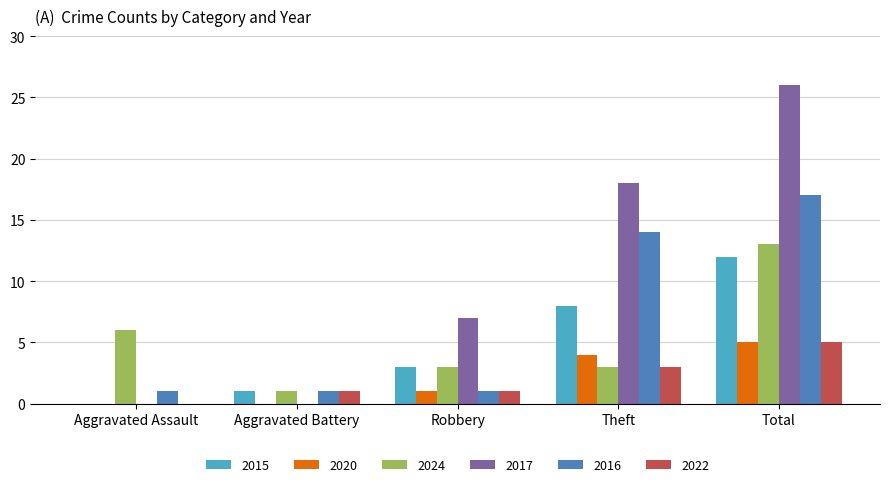

What is the difference between the 2015 values at Aggravated Assault and Aggravated Battery?

1